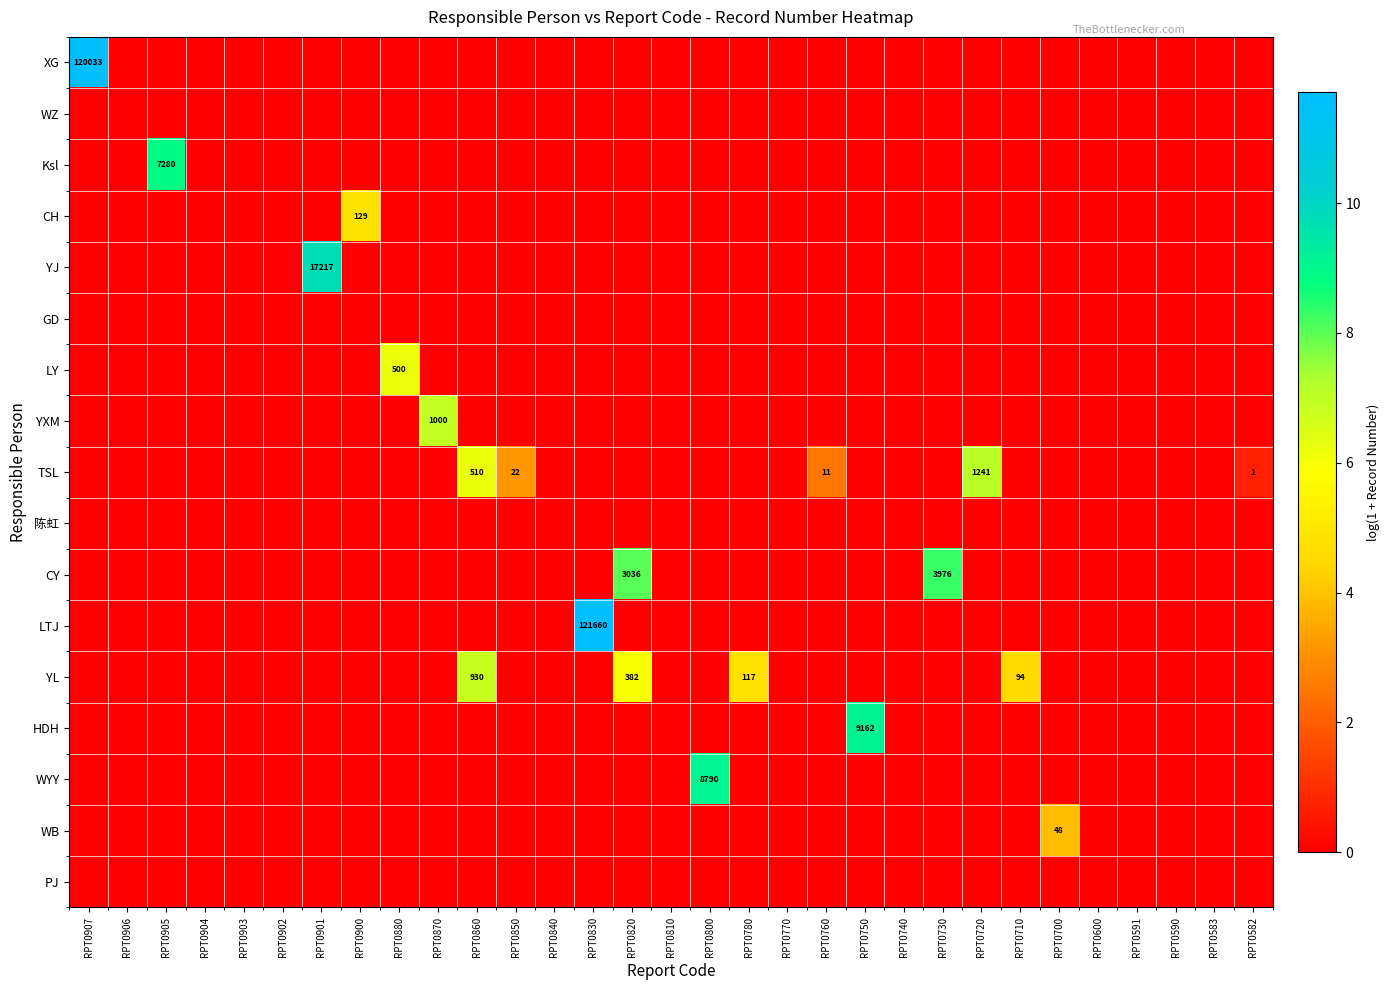

Which series has the largest total across all categories?

YL